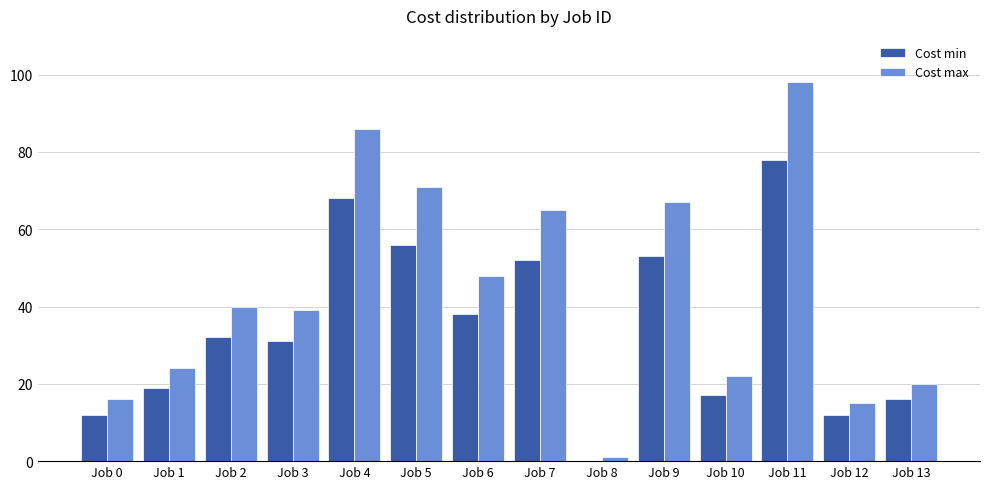

Reading left to right, list all the values displayed in this chart.

Cost min: 12	19	32	31	68	56	38	52	0	53	17	78	12	16
Cost max: 16	24	40	39	86	71	48	65	1	67	22	98	15	20